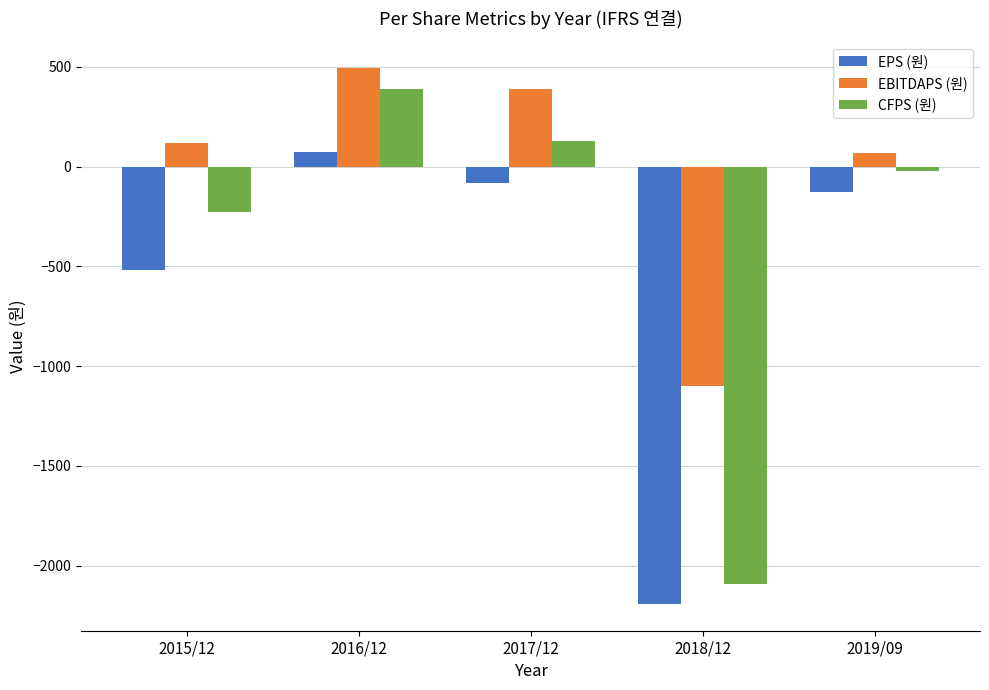

How many values in EBITDAPS (원) are above zero?

4